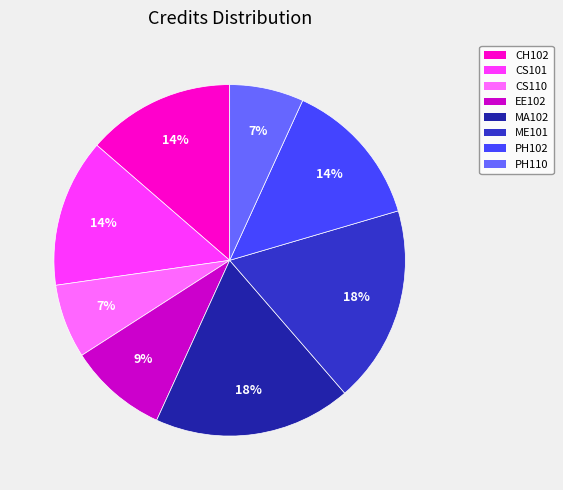

What percentage is the CS110 slice, to the nearest percent?

7%